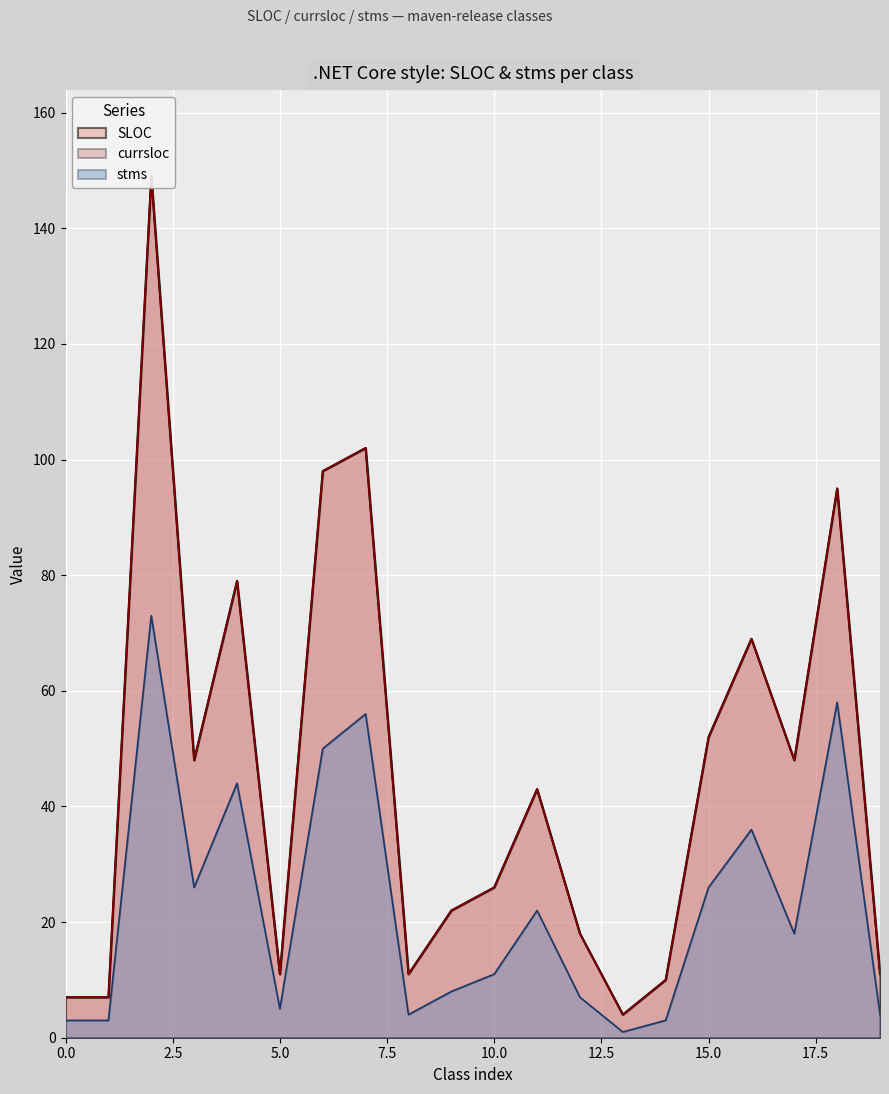

What is the average value of the stms series?

23